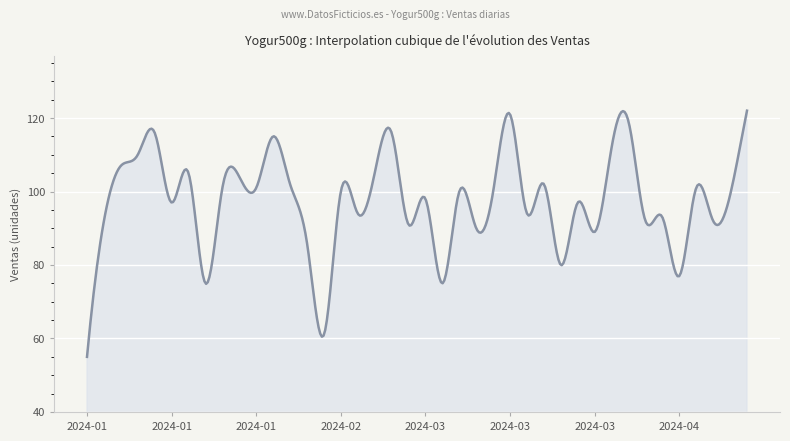

What is the difference between the maximum and minimum values?

67.0